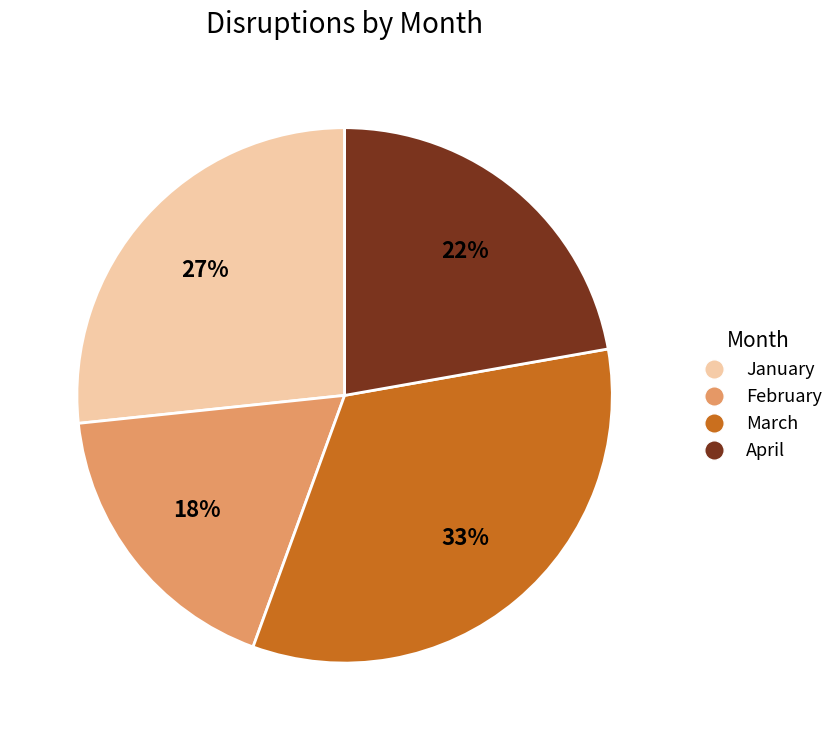

Is the sum of March and February greater than half?

Yes